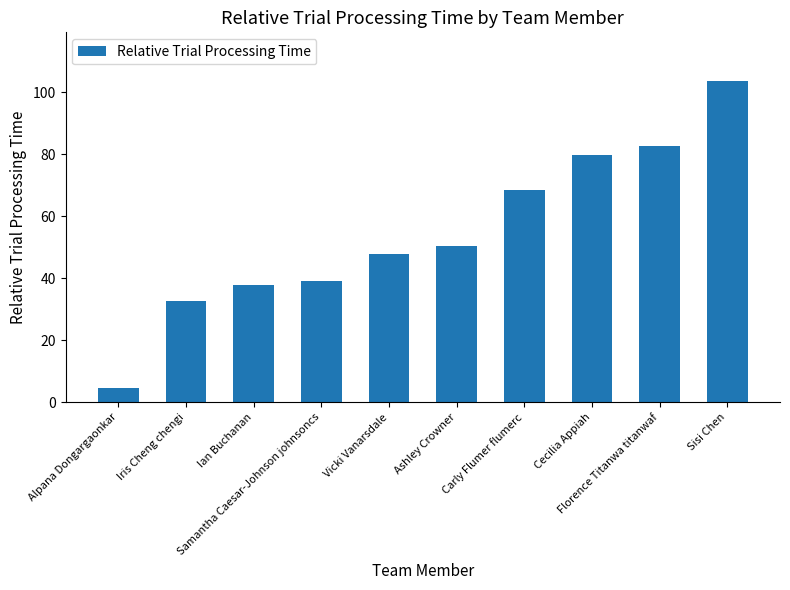

What is the label of the 1st bar from the left?

Alpana Dongargaonkar